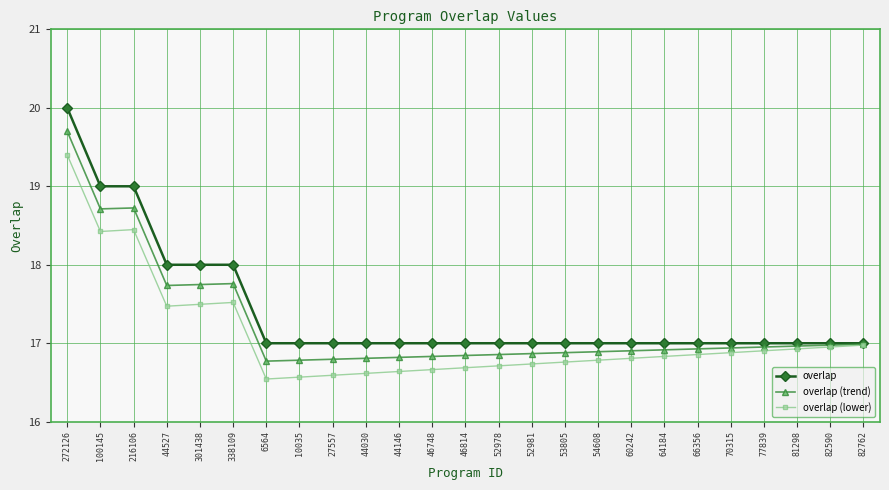

How many lines are shown in the chart?

3